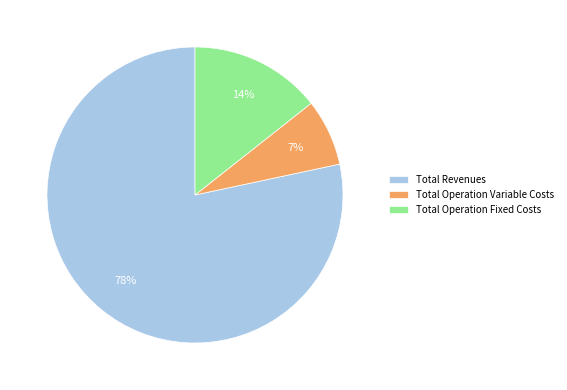

Is there any slice that represents more than half of the pie?

Yes